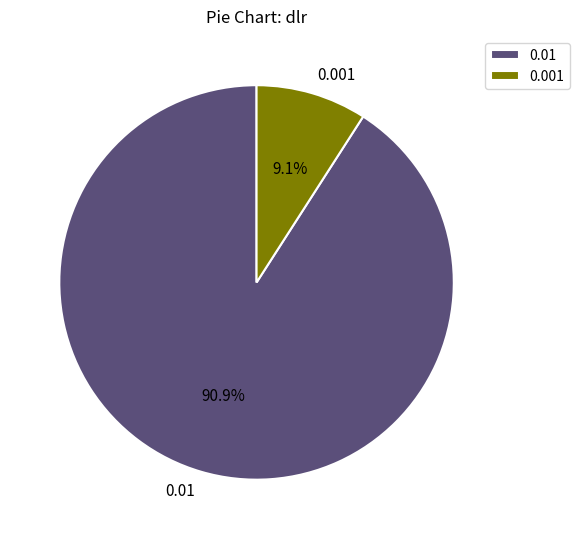

To the nearest percent, what is the average slice percentage?

50%